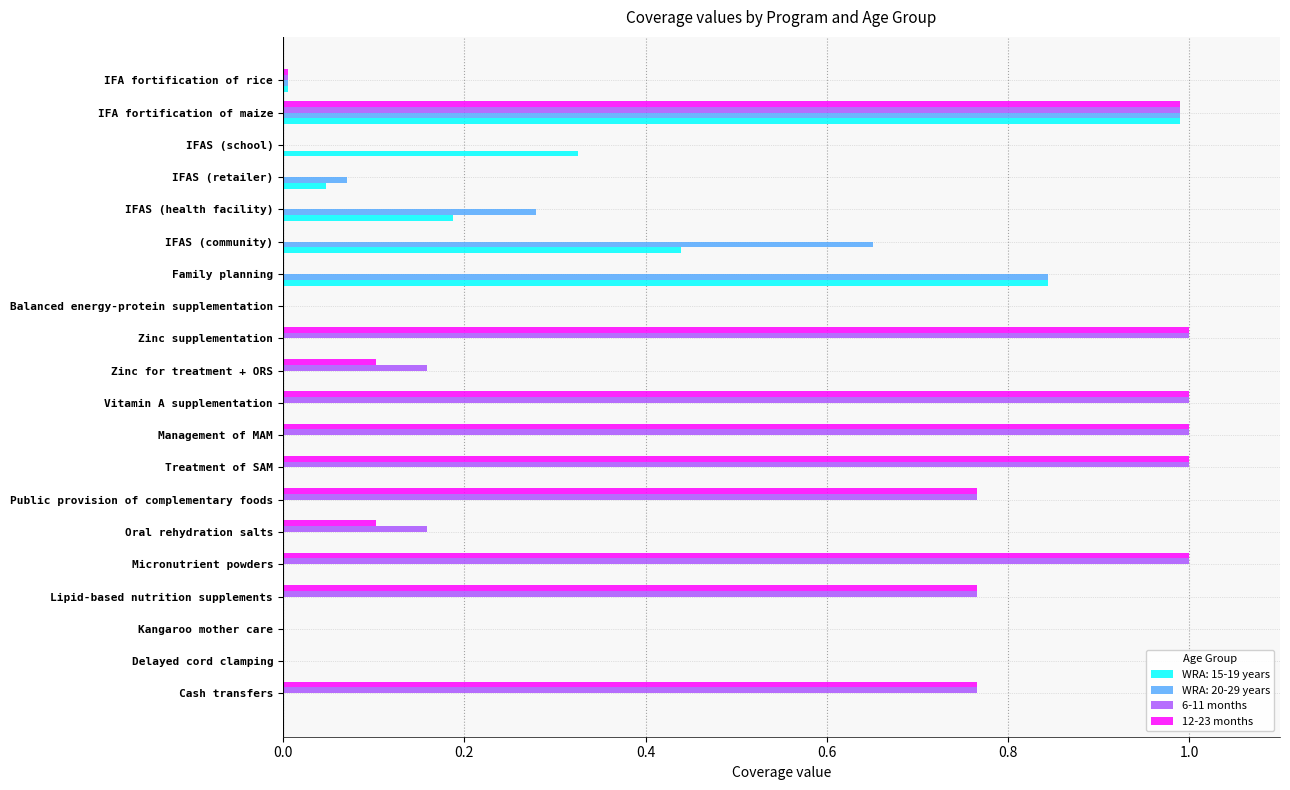

Which series changed the most between Balanced energy-protein supplementation and IFAS (health facility)?

WRA: 20-29 years